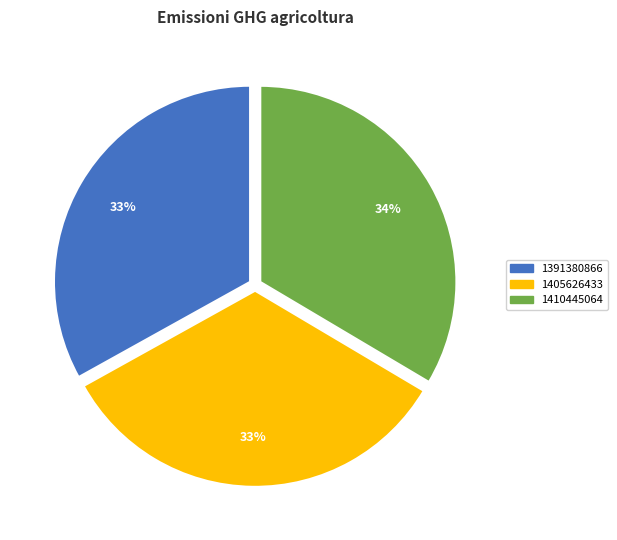

To the nearest percent, what percentage of the pie is 1405626433?

33%